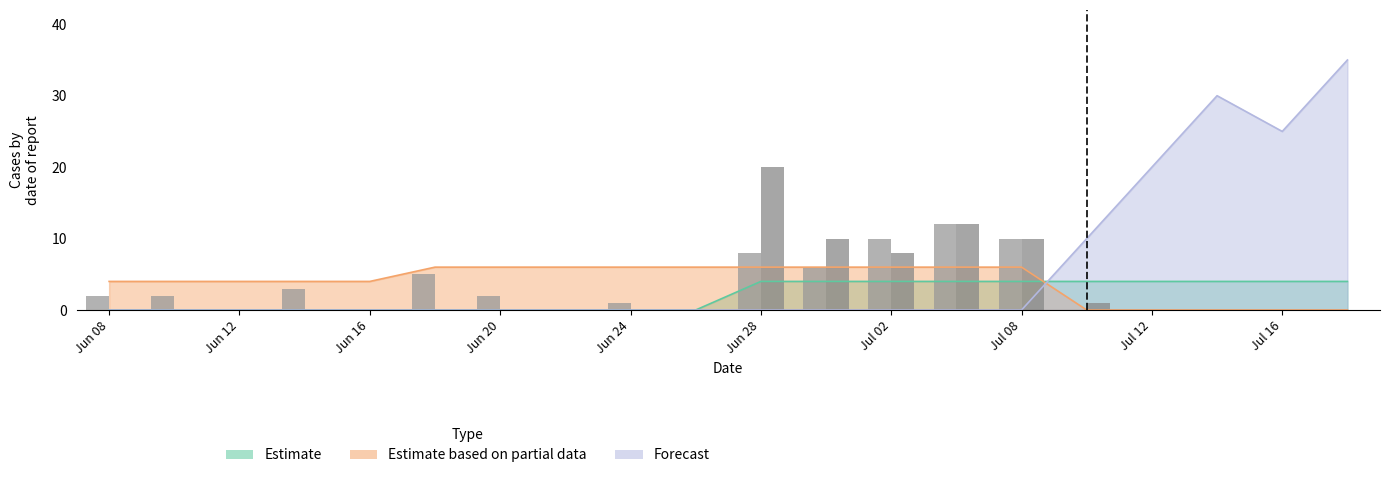

Which series has the widest spread of values?

Forecast